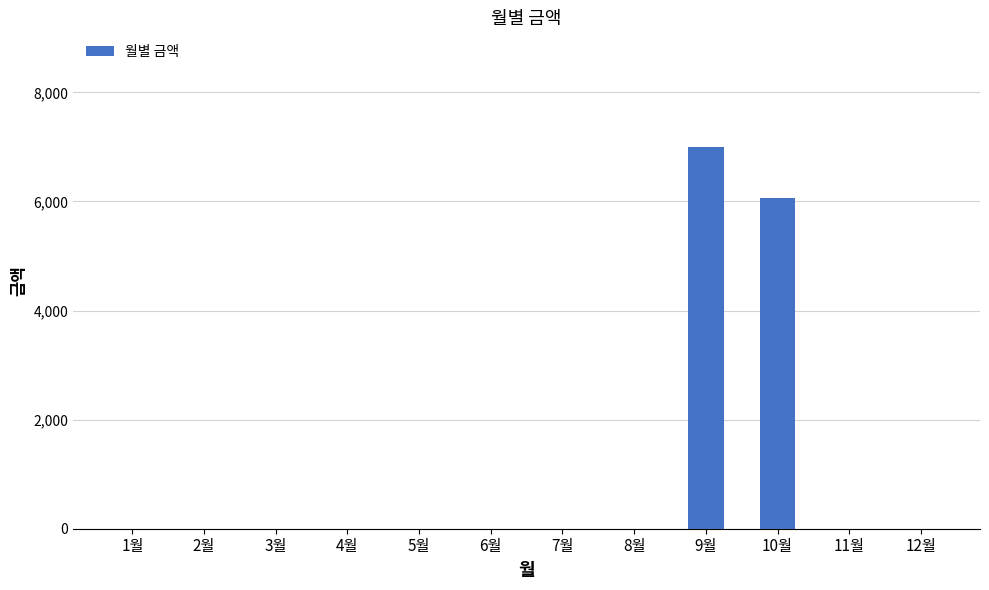

At which category does the chart reach its peak across all series?

9월